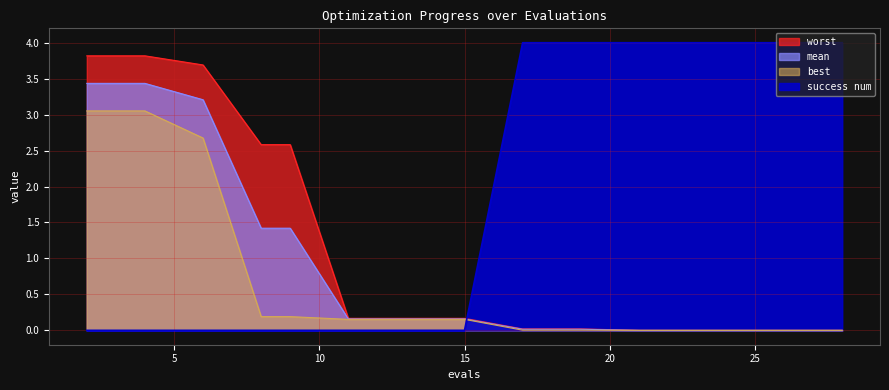

Rank the categories by success num value from highest to lowest.

17, 19, 21, 23, 25, 27, 28, 2, 4, 6, 8, 9, 11, 13, 15